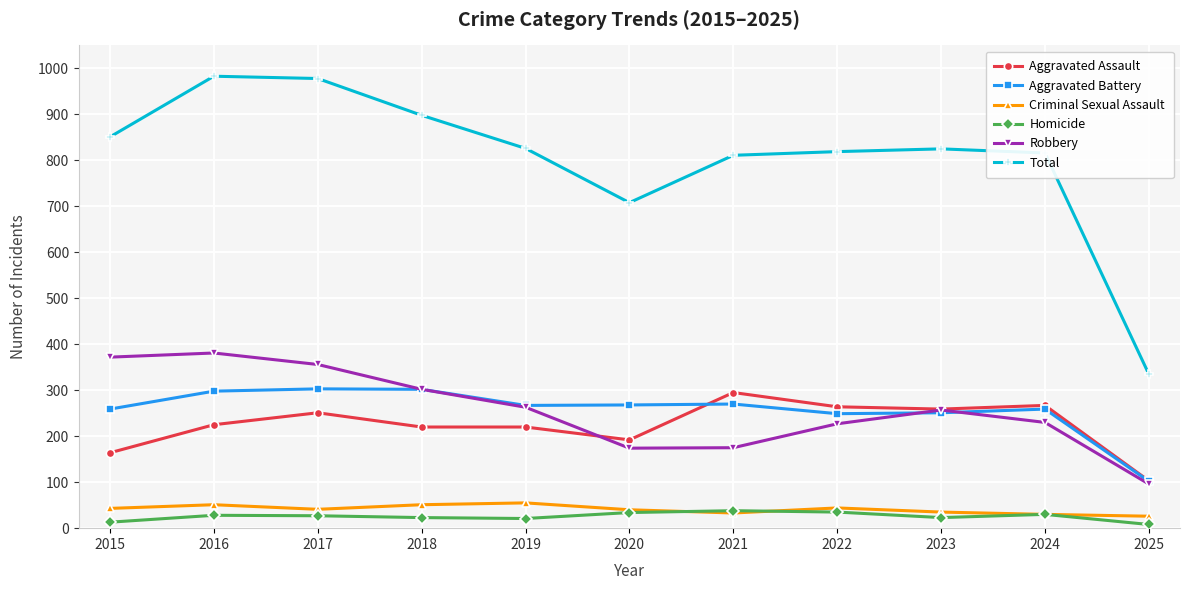

What is the greatest value displayed?

983